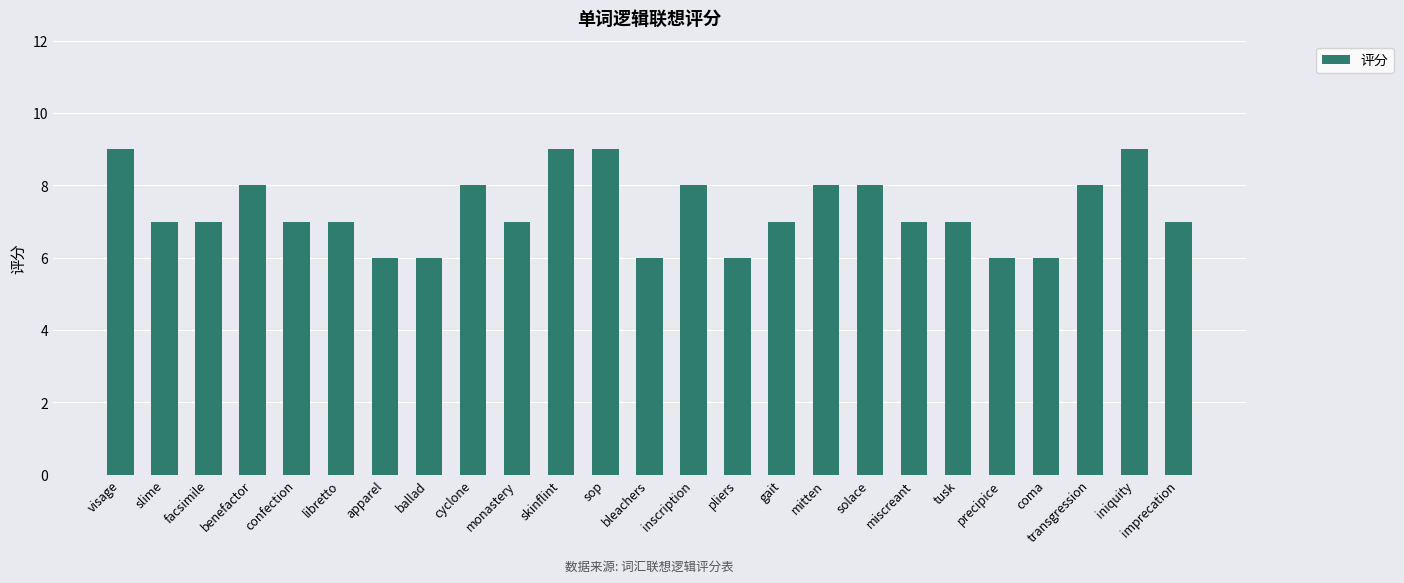

What is the smallest value displayed?

6